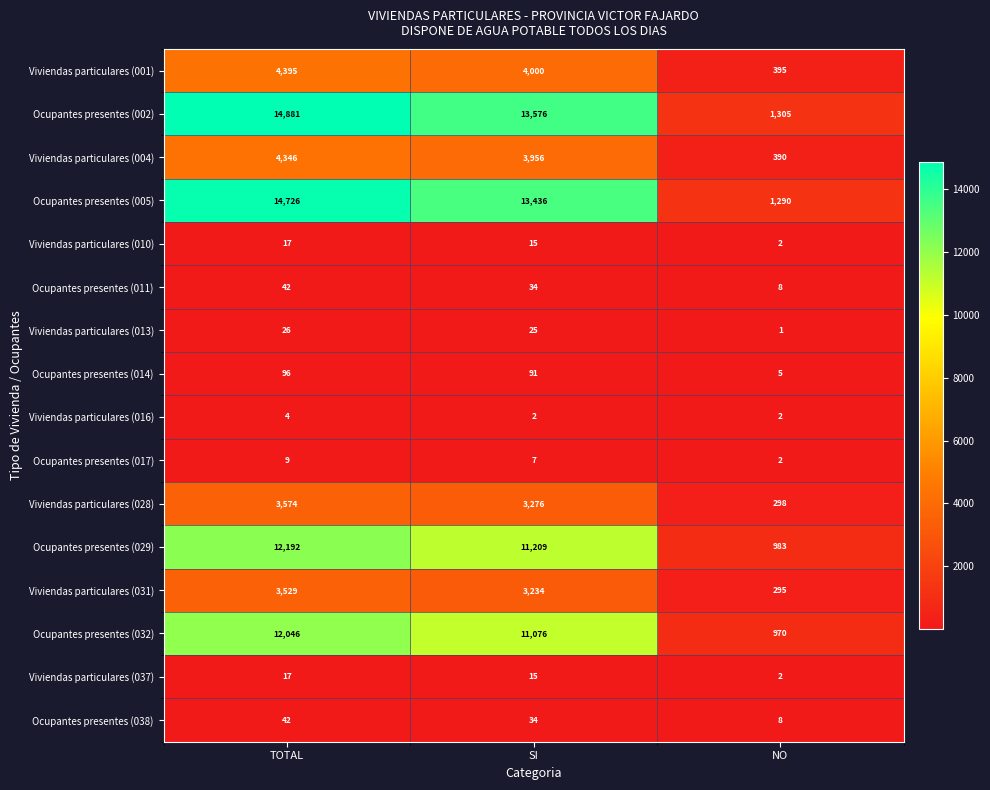

List the labels in order of Viviendas particulares (001) value, smallest first.

NO, SI, TOTAL